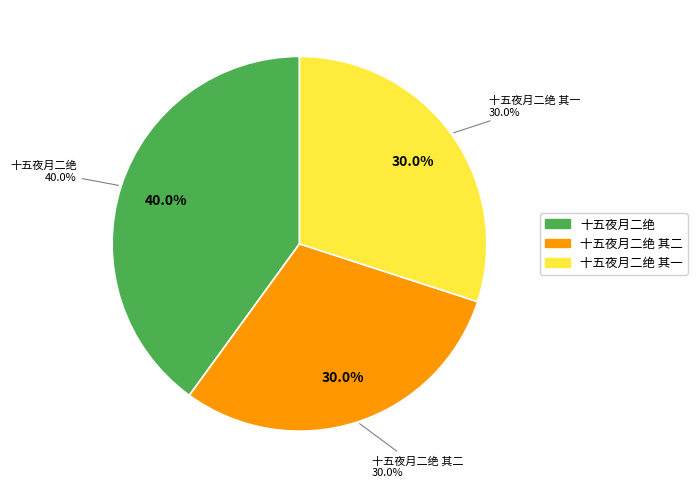

True or false: 十五夜月二绝 其一 accounts for 30% of the total.

True